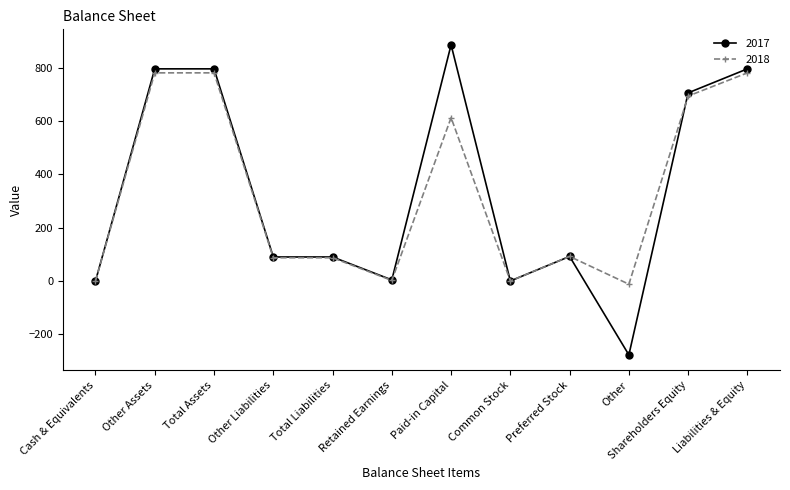

At which category does the chart reach its minimum across all series?

Other